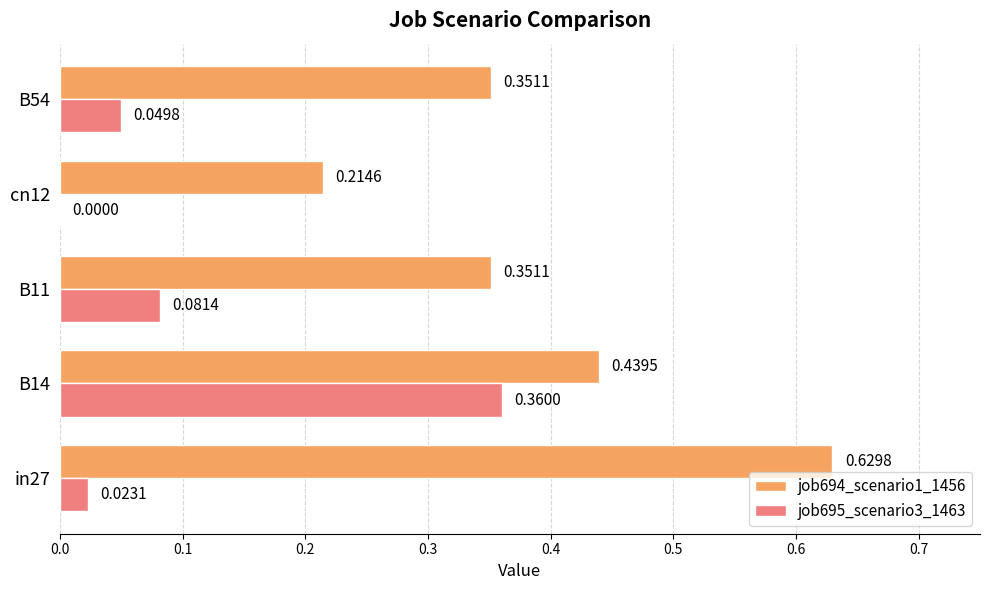

Which series changed the most between in27 and B11?

job694_scenario1_1456